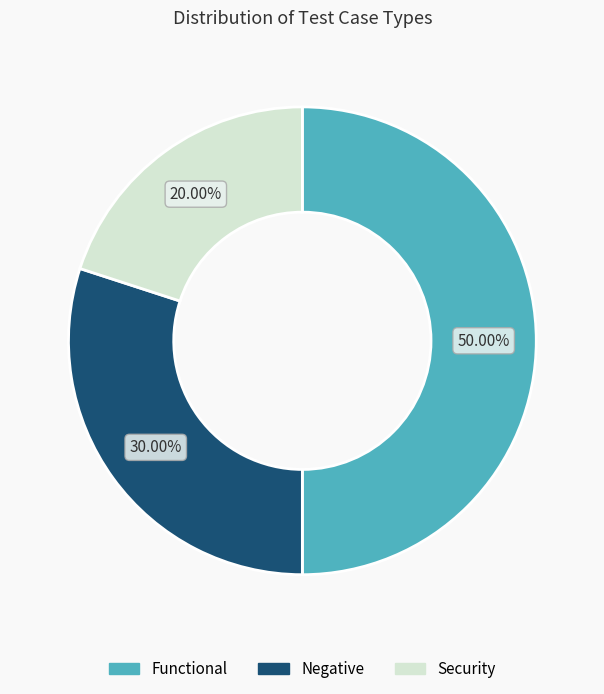

Rank the categories by value from highest to lowest.

Functional, Negative, Security